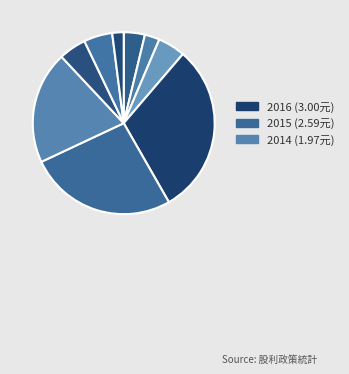

Which slice is the largest?

2016